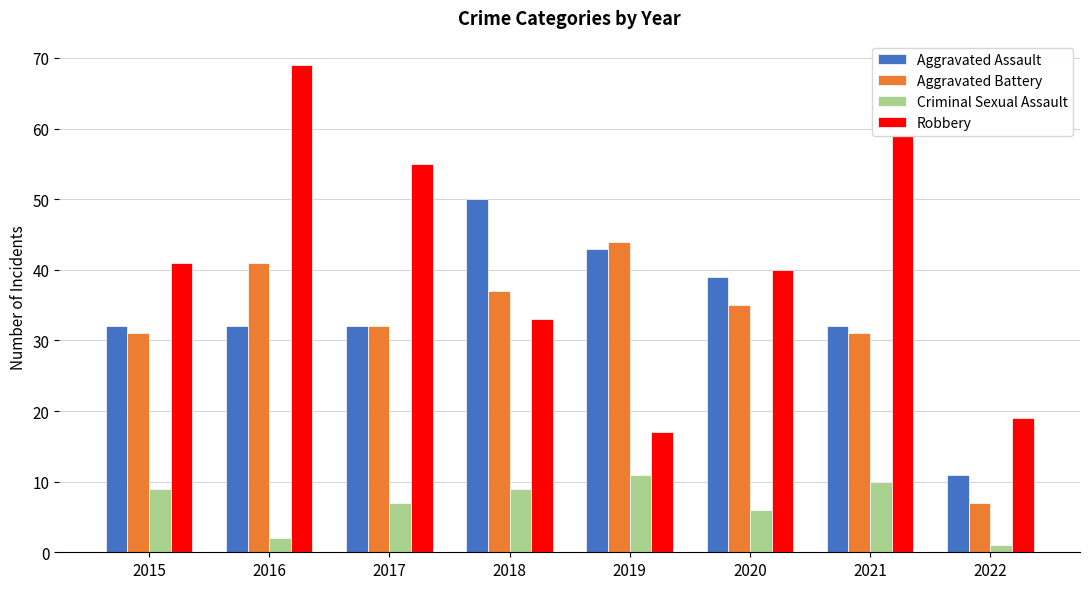

Which series has the widest spread of values?

Robbery